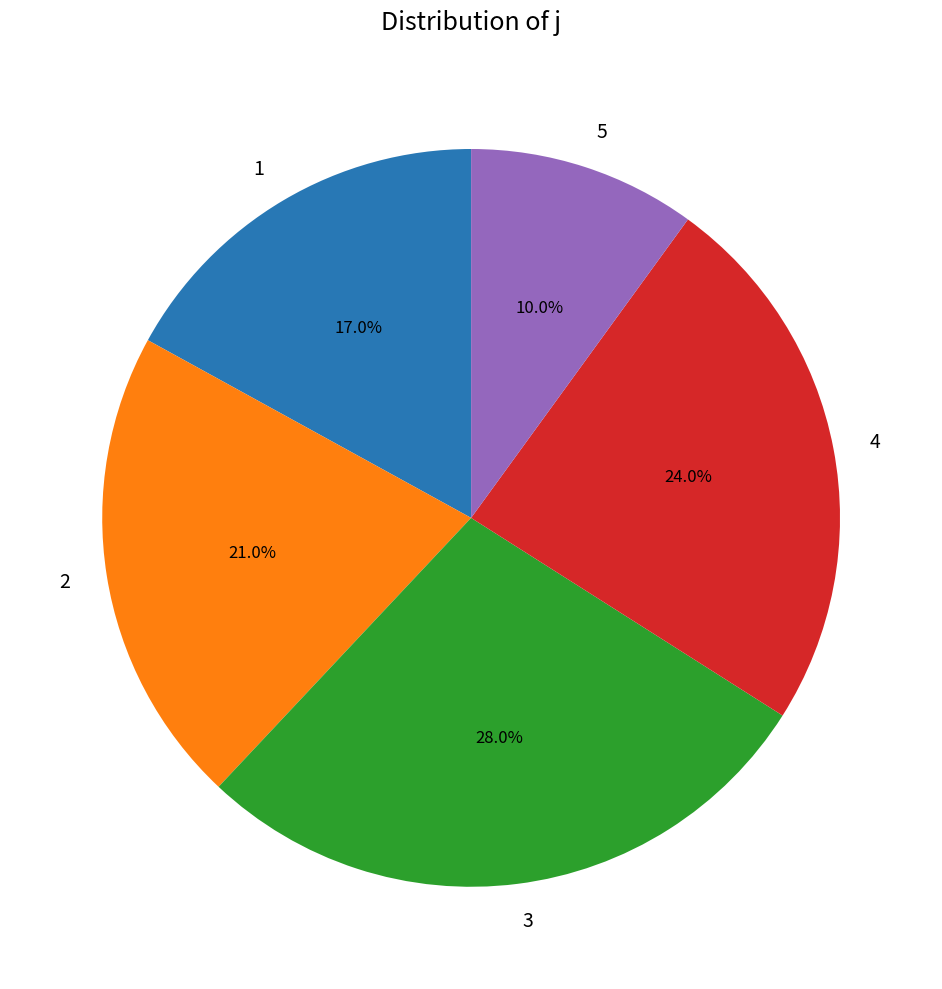

Rank the categories by value from highest to lowest.

3, 4, 2, 1, 5